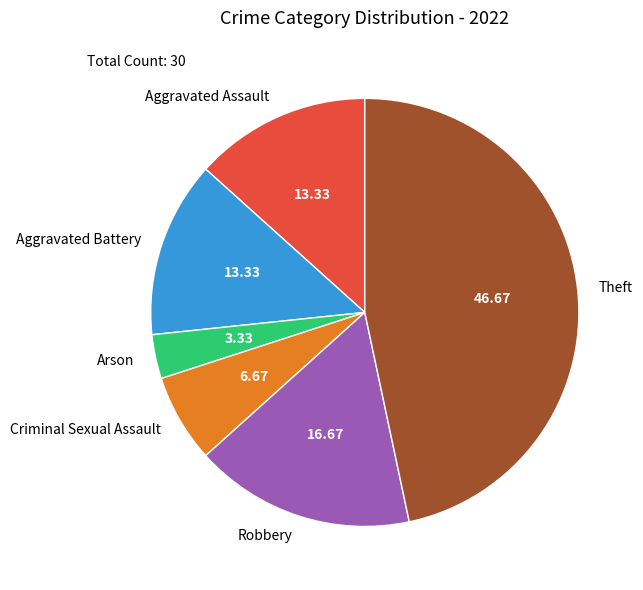

What is the largest slice in the pie chart?

Theft